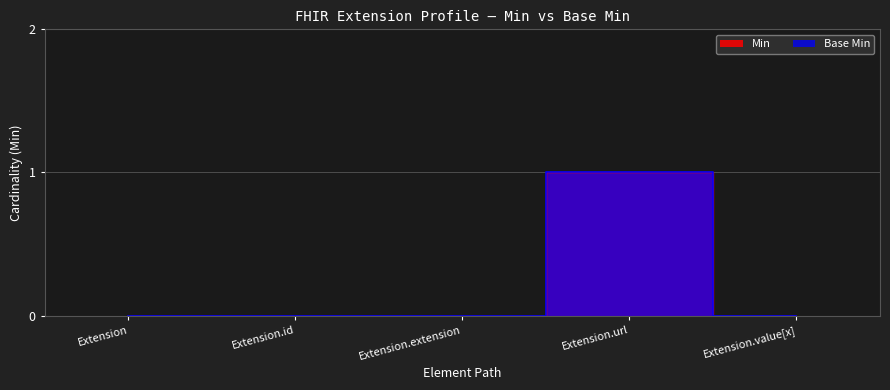

What is the sum of the Base Min values at Extension.url and Extension.extension?

1